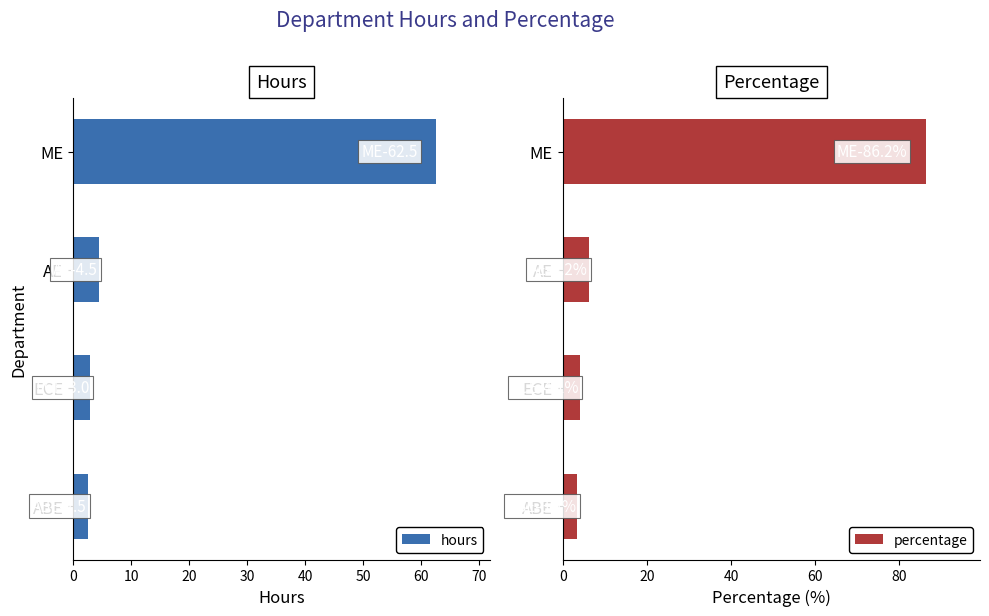

What is the sum of the hours values at ECE and ME?

65.5